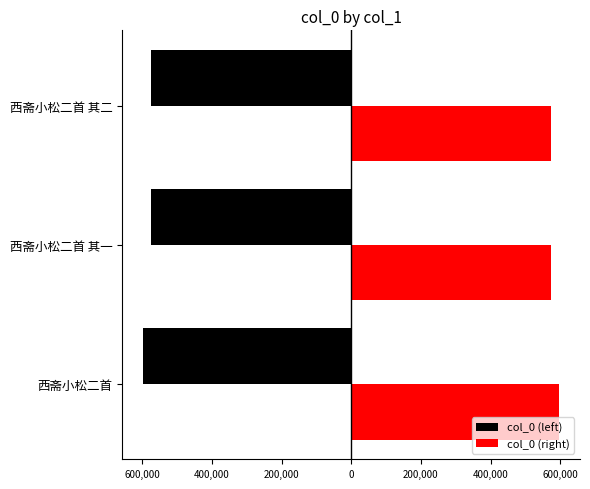

What is the smallest value displayed?

-596772